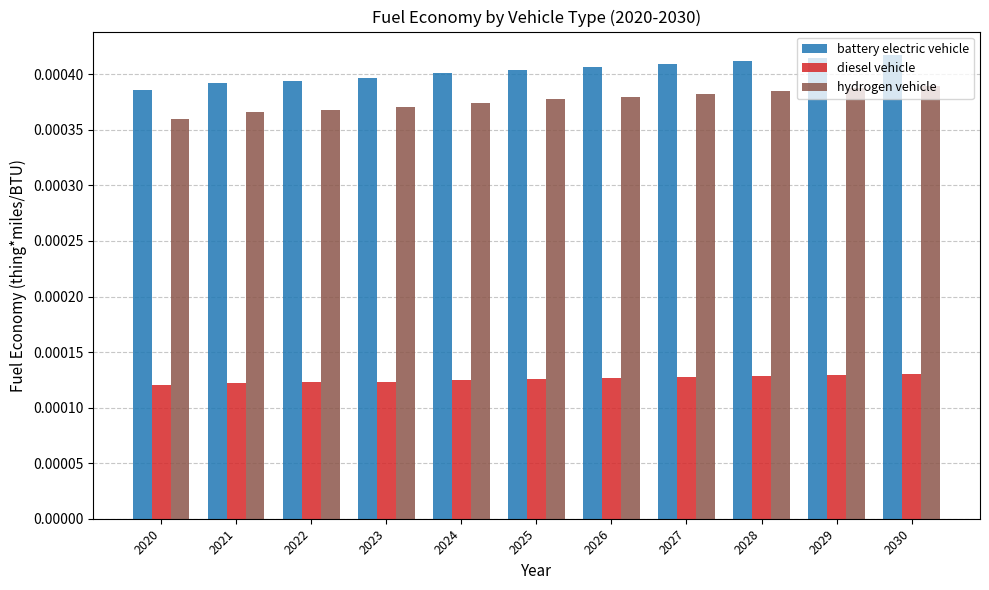

Which series changed the most between 2026 and 2029?

battery electric vehicle